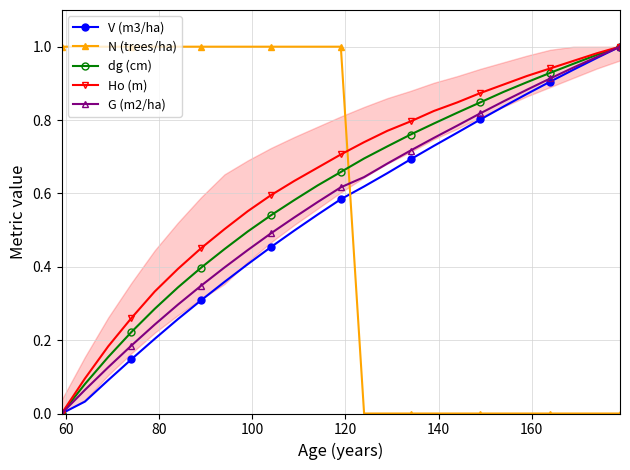

True or false: N (trees/ha) and G (m2/ha) intersect in this chart.

True